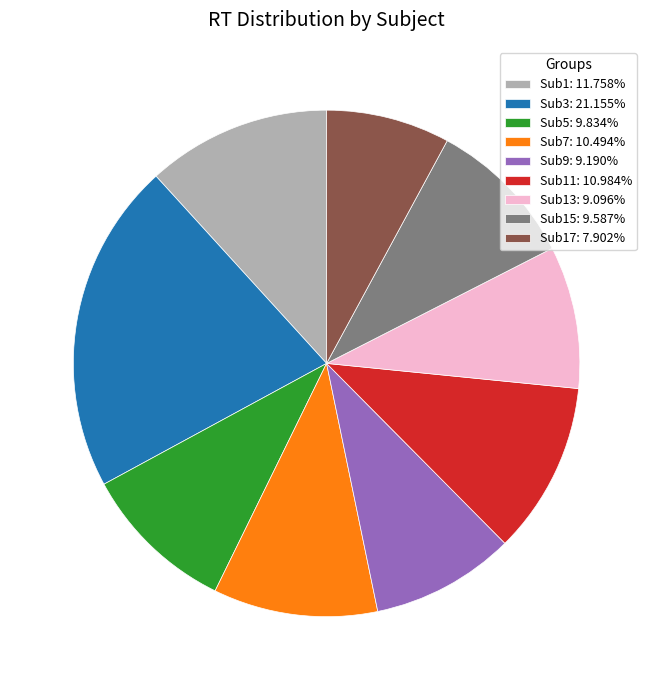

Does any single category account for the majority?

No